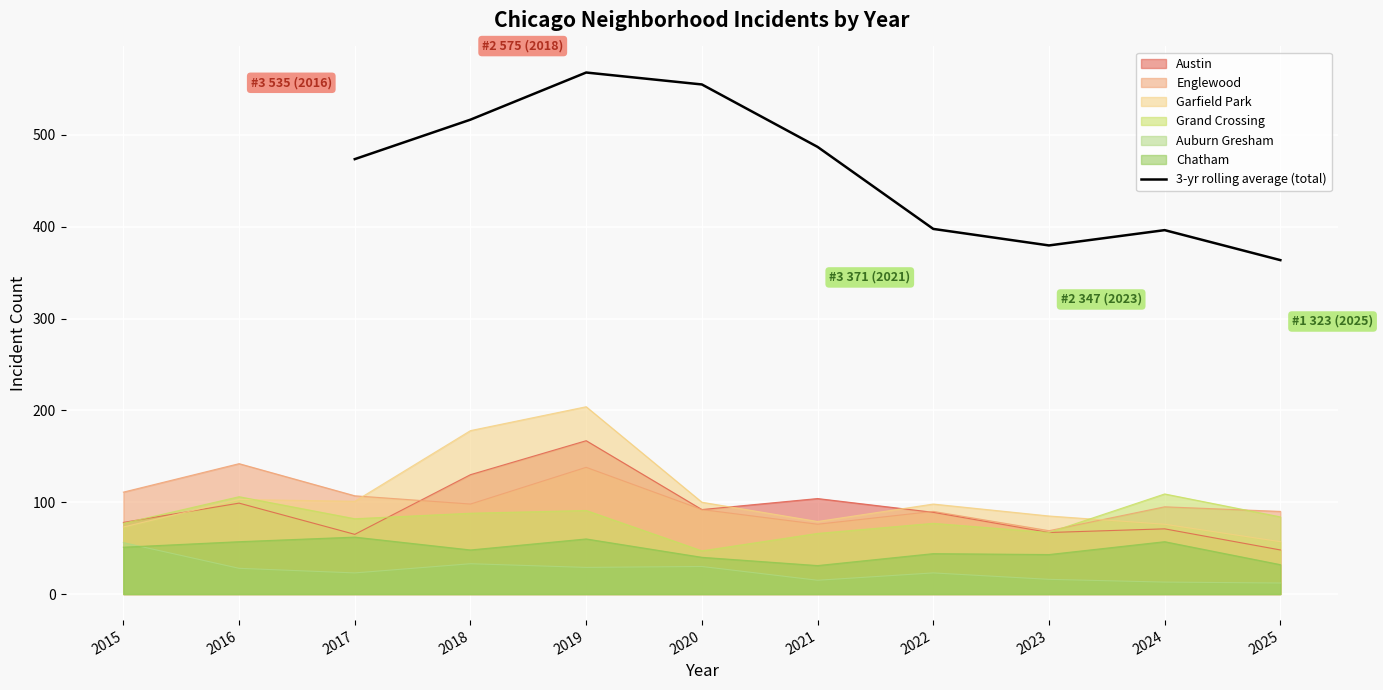

Where is 3-yr rolling average (total) nearest to the value 465?

2017